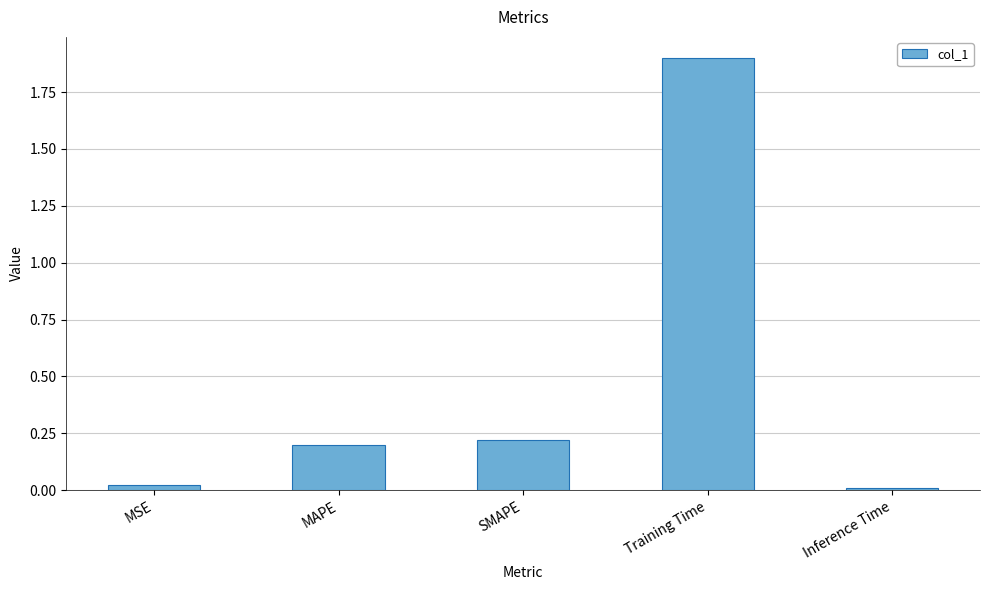

What is the change in value from MSE to SMAPE?

+0.2